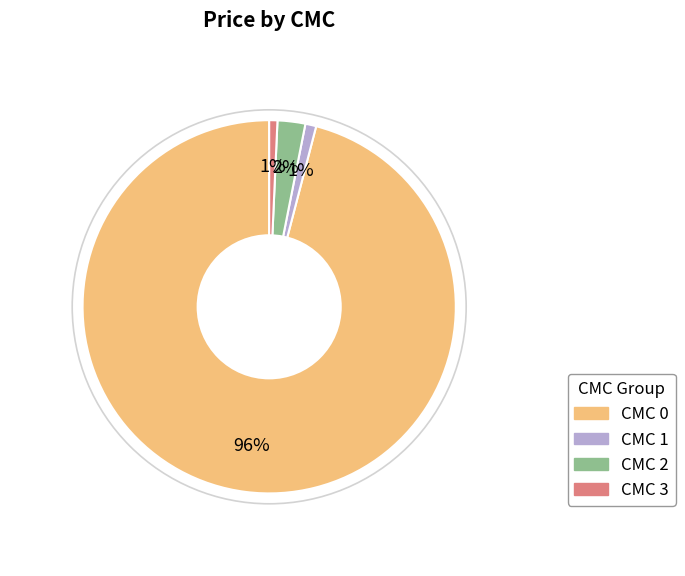

What percentage is the CMC 3 slice, to the nearest percent?

1%